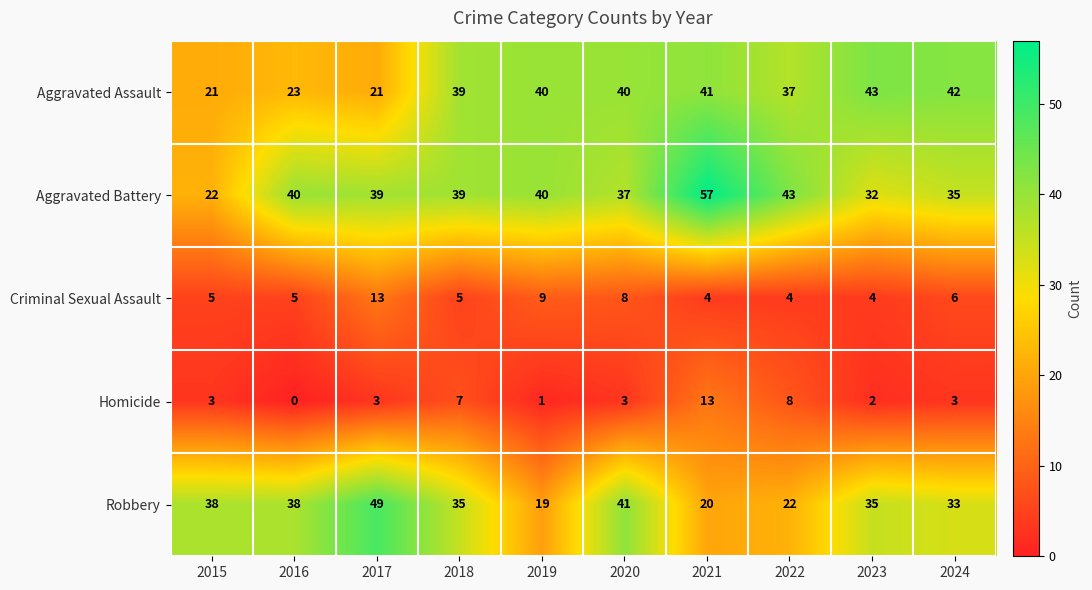

What is the approximate value of Homicide at 2024, to the nearest 5?

5